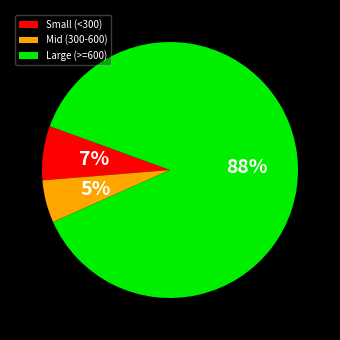

To the nearest percent, what is the combined percentage of Mid (300-600) and Small (<300)?

12%